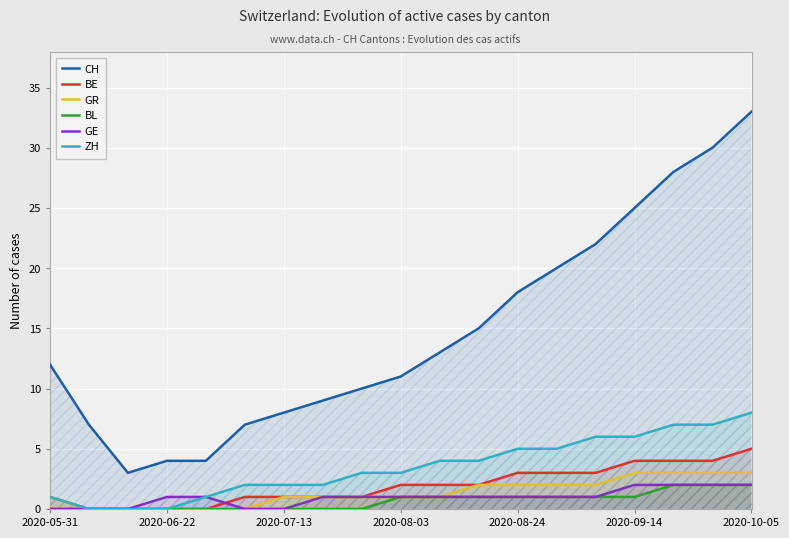

At how many categories does at least one series exceed 8?

13